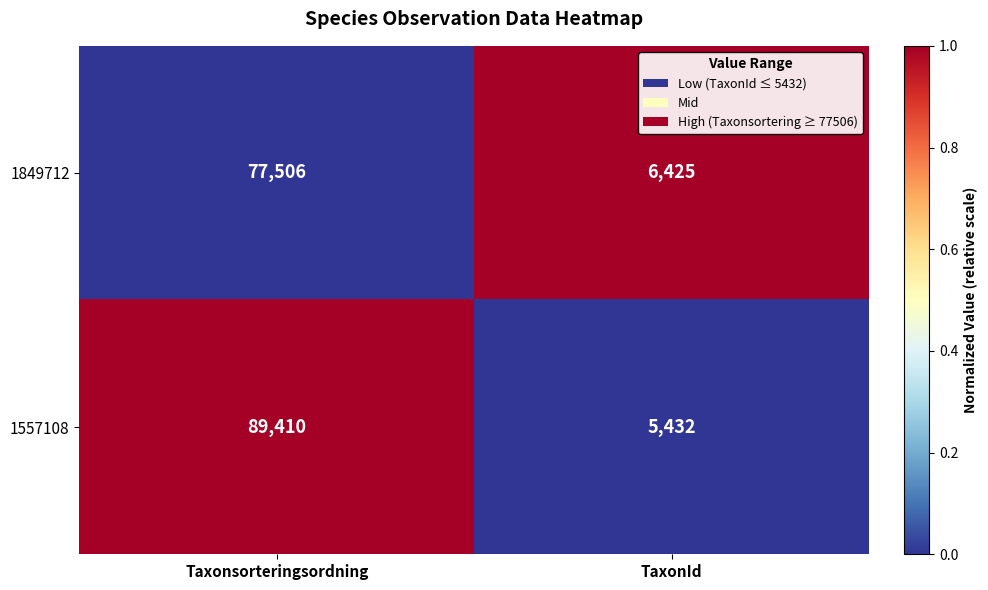

Which series has the largest total across all categories?

1557108